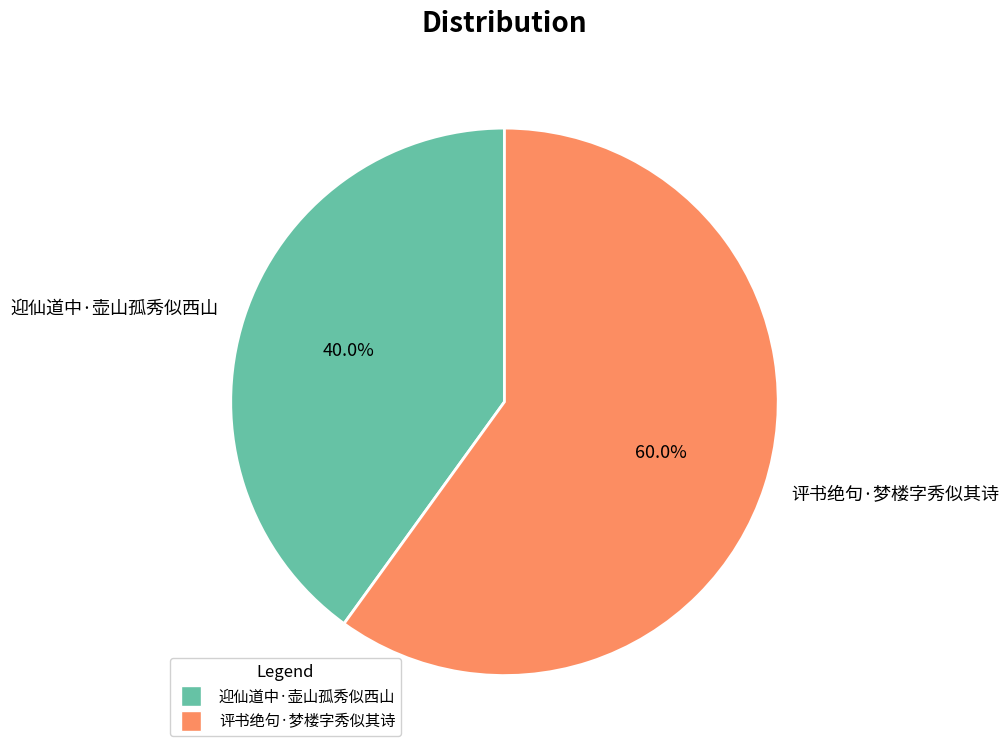

True or false: 评书绝句·梦楼字秀似其诗 accounts for 45% of the total.

False